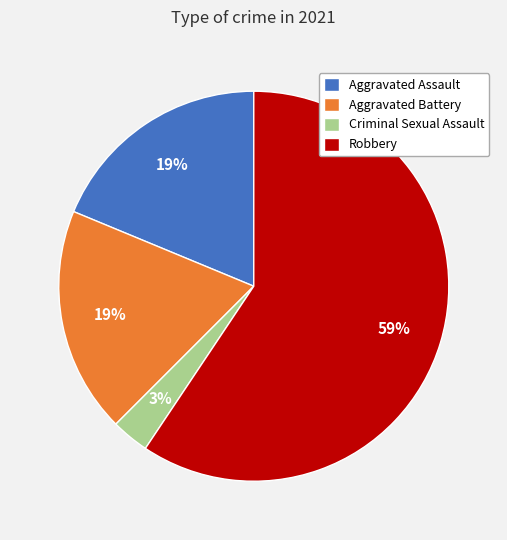

Which category has the biggest portion of the pie?

Robbery